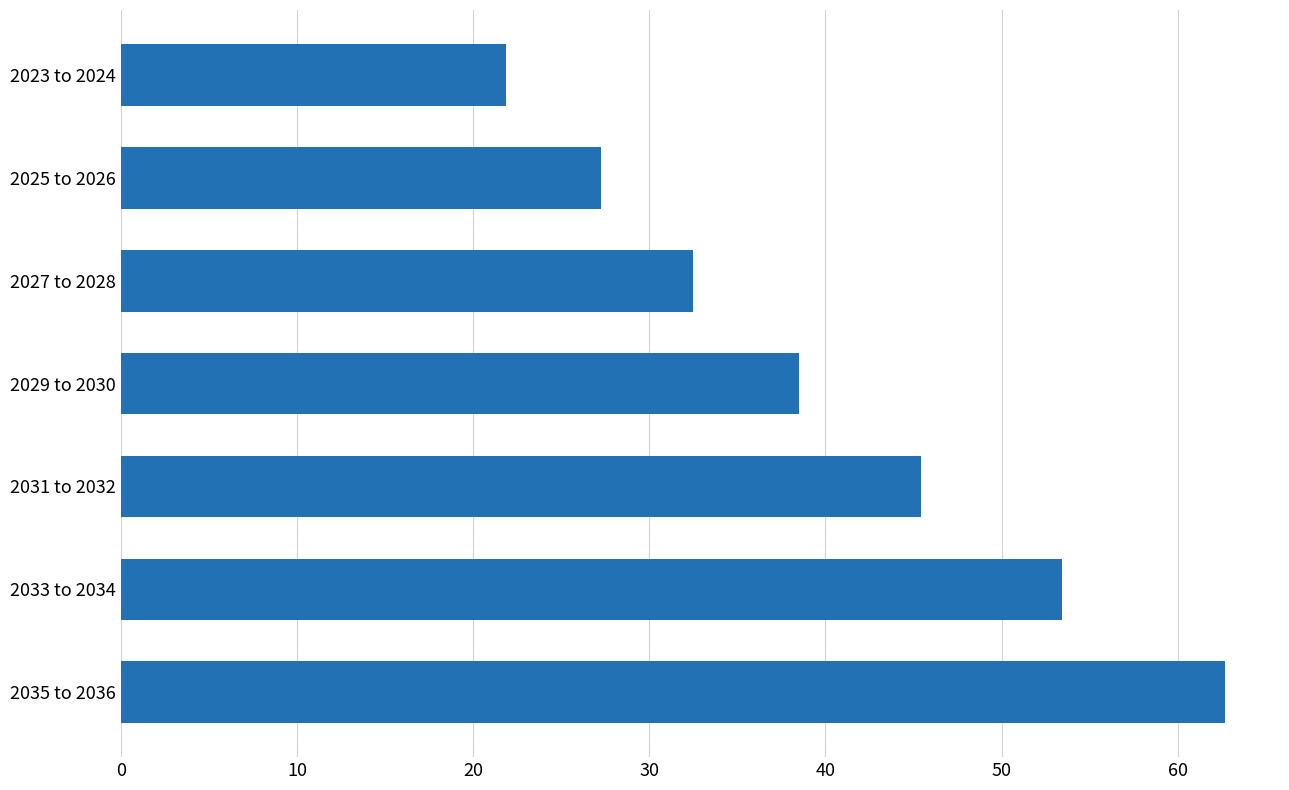

Reading bottom to top, what are all the values shown in this chart?

62.7	53.5	45.5	38.5	32.5	27.3	21.8